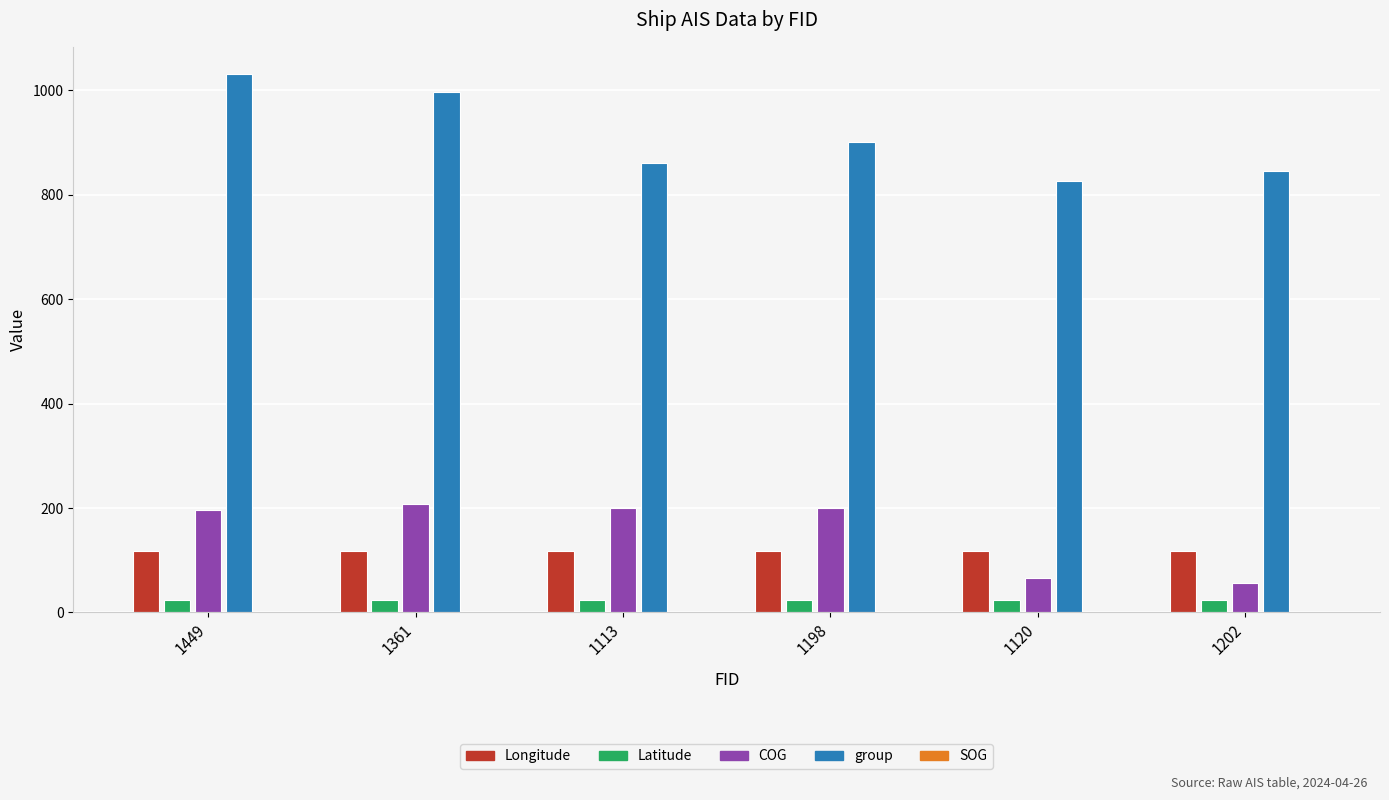

Are the bars grouped side by side (vs. stacked)?

Yes